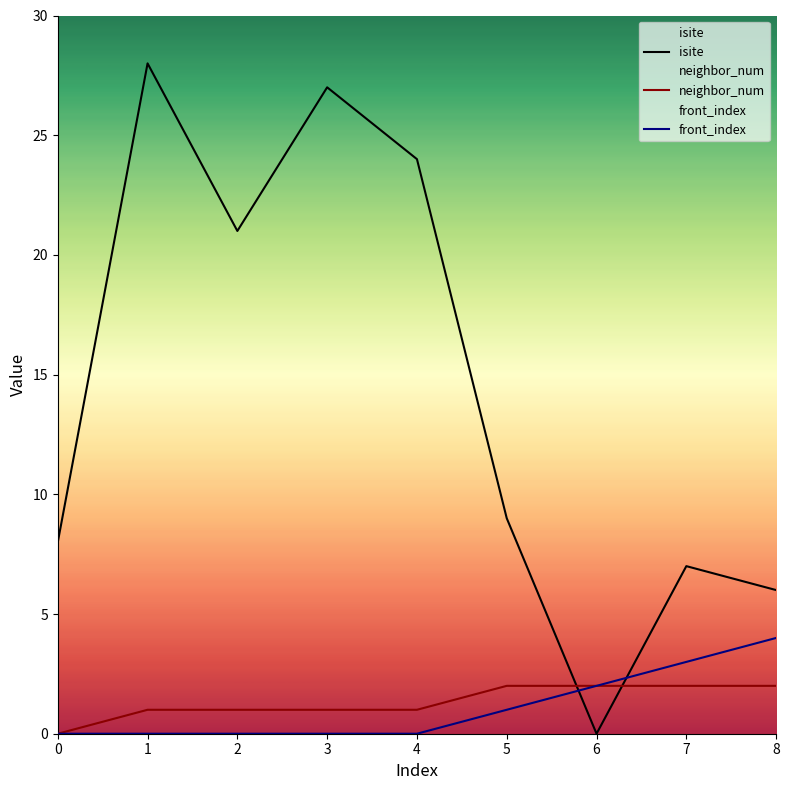

How many values in the neighbor_num series exceed 1?

4